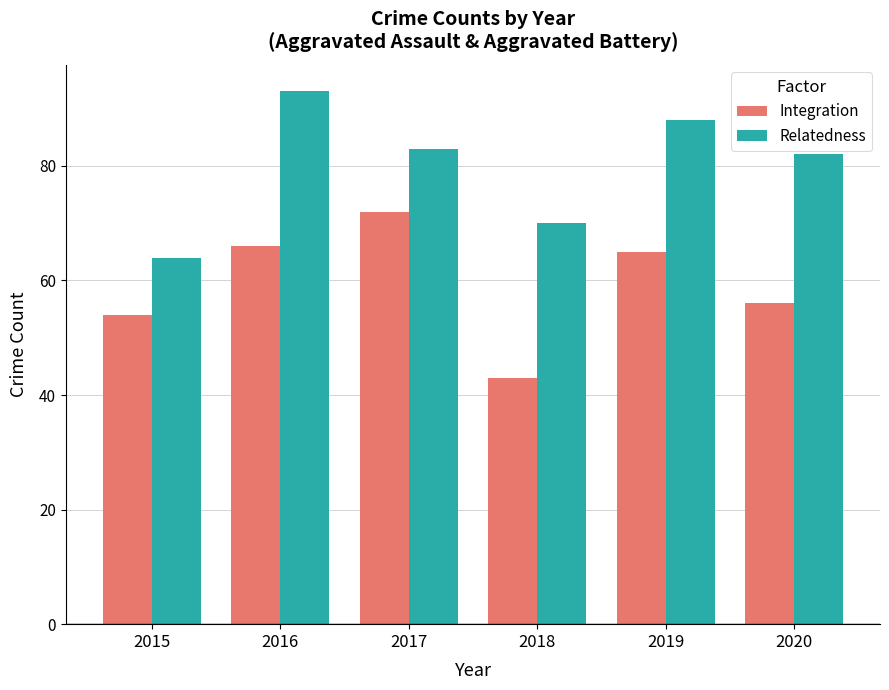

Reading left to right, extract all data points from this chart.

Integration: 54	66	72	43	65	56
Relatedness: 64	93	83	70	88	82